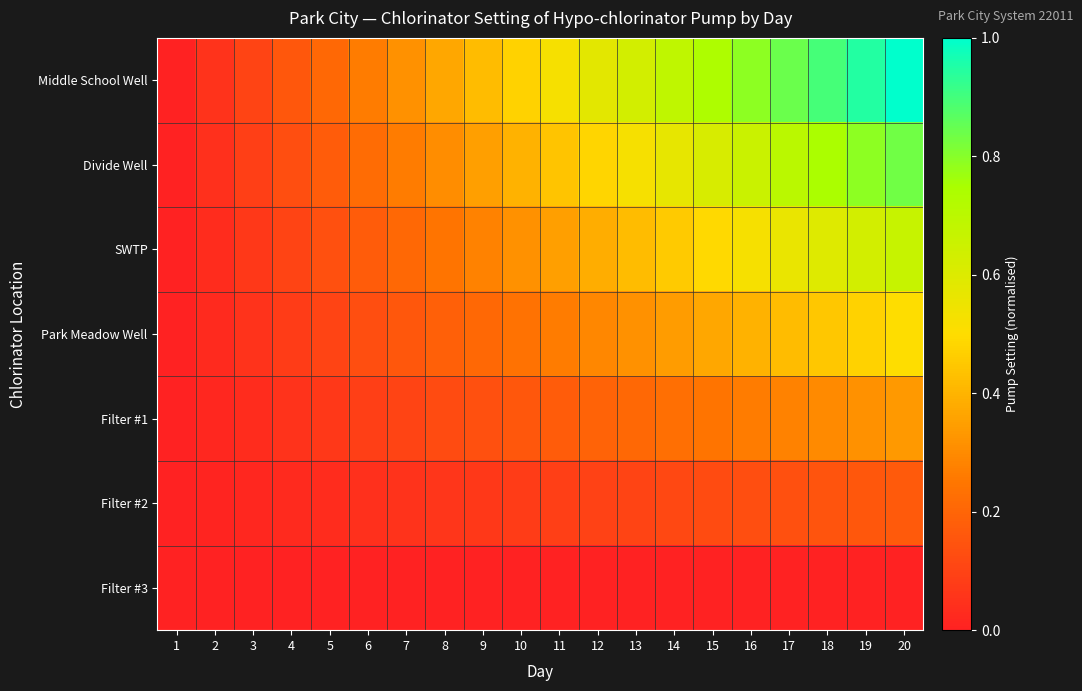

Reading left to right, transcribe all the data shown in this chart.

Middle School Well: 1=0.0	2=0.1	3=0.1	4=0.2	5=0.2	6=0.3	7=0.3	8=0.4	9=0.4	10=0.5	11=0.5	12=0.6	13=0.6	14=0.7	15=0.7	16=0.8	17=0.8	18=0.9	19=0.9	20=1.0
Divide Well: 1=0.0	2=0.0	3=0.1	4=0.1	5=0.2	6=0.2	7=0.3	8=0.3	9=0.4	10=0.4	11=0.4	12=0.5	13=0.5	14=0.6	15=0.6	16=0.7	17=0.7	18=0.7	19=0.8	20=0.8
SWTP: 1=0.0	2=0.0	3=0.1	4=0.1	5=0.1	6=0.2	7=0.2	8=0.2	9=0.3	10=0.3	11=0.4	12=0.4	13=0.4	14=0.5	15=0.5	16=0.5	17=0.6	18=0.6	19=0.6	20=0.7
Park Meadow Well: 1=0.0	2=0.0	3=0.1	4=0.1	5=0.1	6=0.1	7=0.2	8=0.2	9=0.2	10=0.2	11=0.3	12=0.3	13=0.3	14=0.3	15=0.4	16=0.4	17=0.4	18=0.4	19=0.5	20=0.5
Filter #1: 1=0.0	2=0.0	3=0.0	4=0.1	5=0.1	6=0.1	7=0.1	8=0.1	9=0.1	10=0.2	11=0.2	12=0.2	13=0.2	14=0.2	15=0.2	16=0.3	17=0.3	18=0.3	19=0.3	20=0.3
Filter #2: 1=0.0	2=0.0	3=0.0	4=0.0	5=0.0	6=0.0	7=0.1	8=0.1	9=0.1	10=0.1	11=0.1	12=0.1	13=0.1	14=0.1	15=0.1	16=0.1	17=0.1	18=0.1	19=0.2	20=0.2
Filter #3: 1=0.0	2=0.0	3=0.0	4=0.0	5=0.0	6=0.0	7=0.0	8=0.0	9=0.0	10=0.0	11=0.0	12=0.0	13=0.0	14=0.0	15=0.0	16=0.0	17=0.0	18=0.0	19=0.0	20=0.0